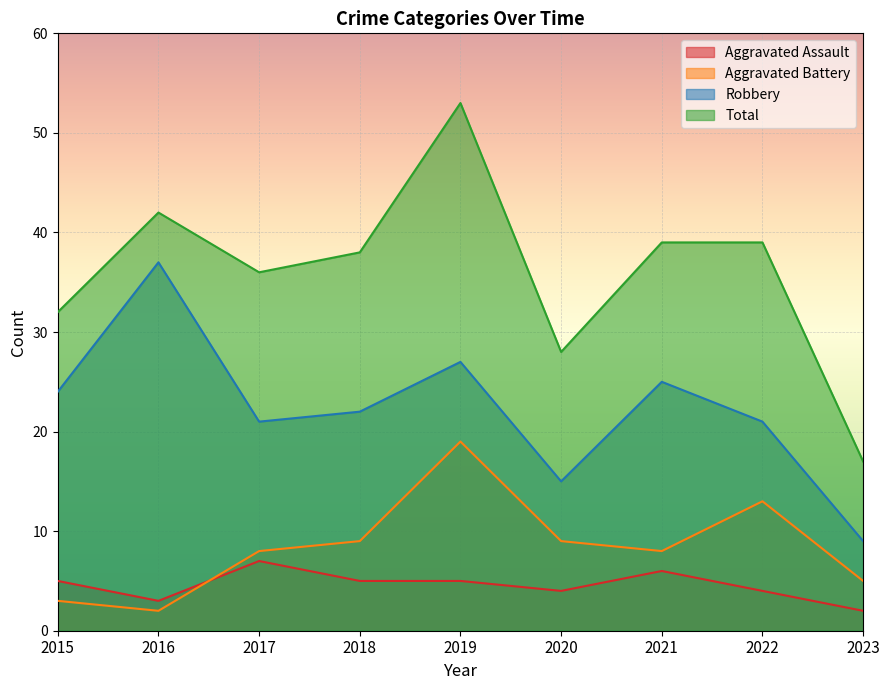

True or false: Robbery and Aggravated Battery cross at least once.

False